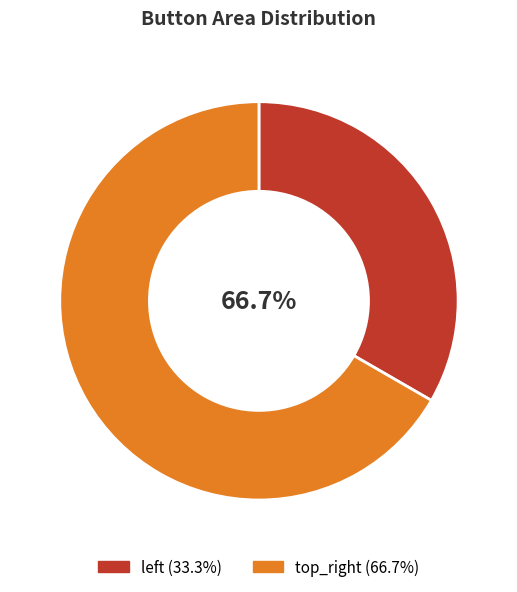

Is top_right the majority of the pie?

Yes